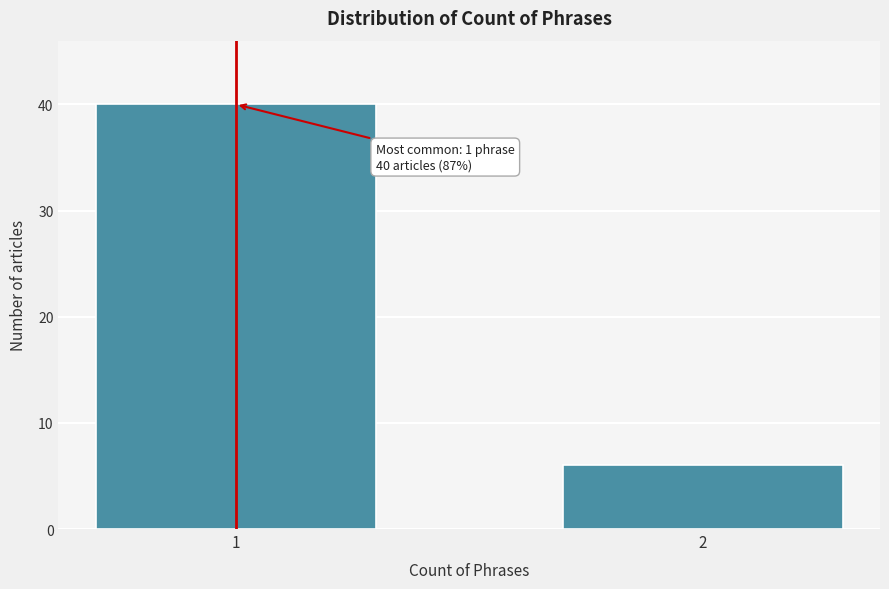

Reading right to left, list all the values displayed in this chart.

2=6	1=40